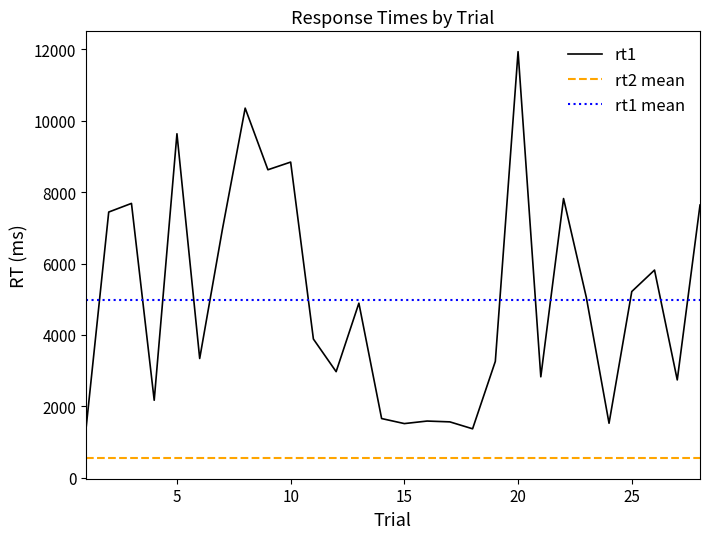

What is the greatest value displayed?

11933.0